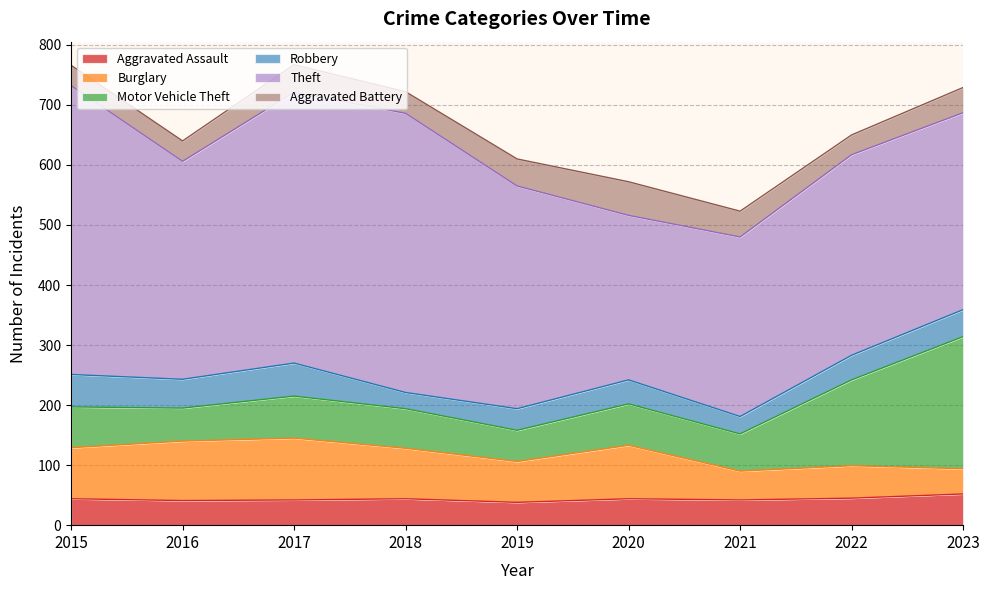

How many lines are shown in the chart?

6